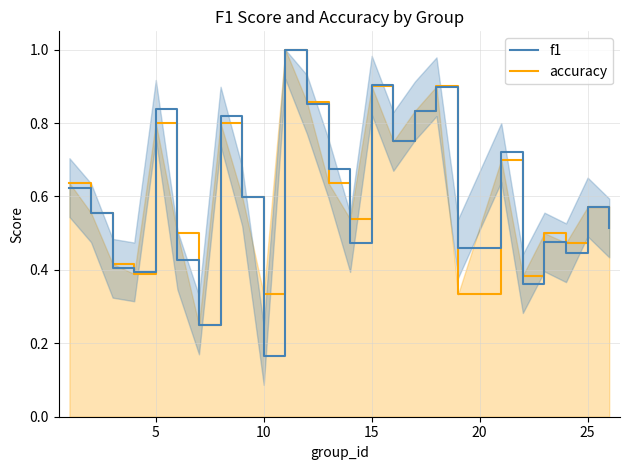

How many lines are shown in the chart?

1